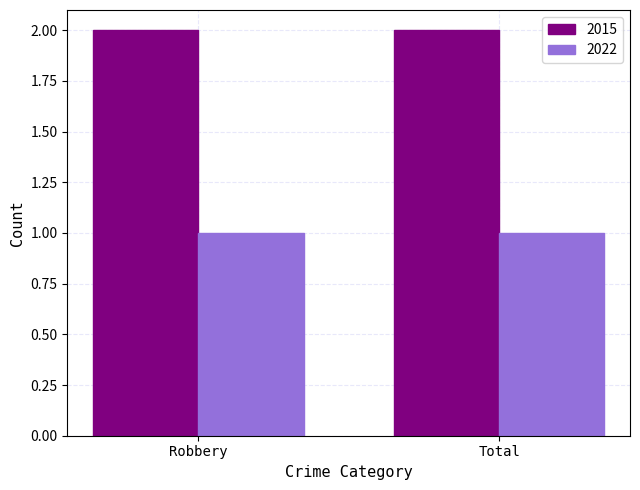

Are the bars grouped side by side (vs. stacked)?

Yes